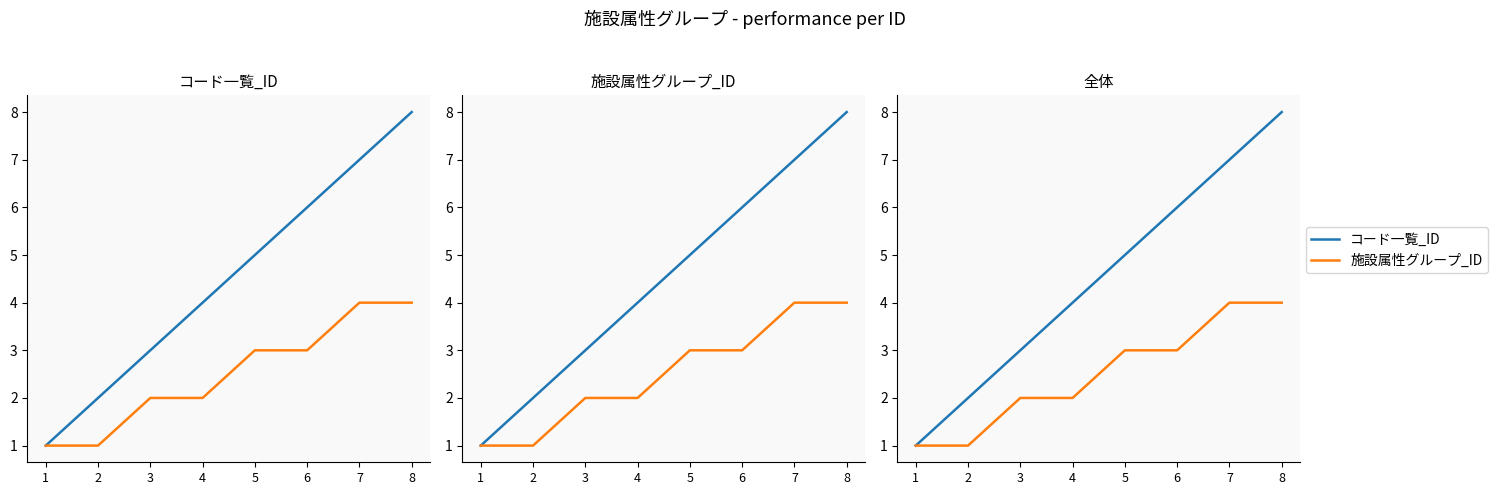

Is the value of 施設属性グループ_ID at 6 greater than the value of コード一覧_ID at 8?

No